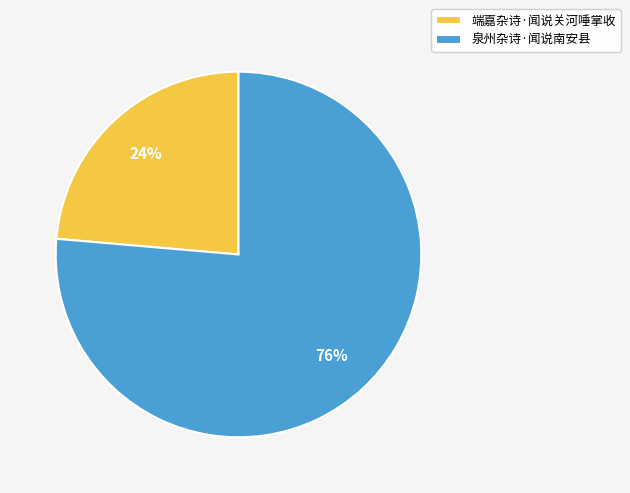

What percentage is the 端嘉杂诗·闻说关河唾掌收 slice, to the nearest percent?

24%